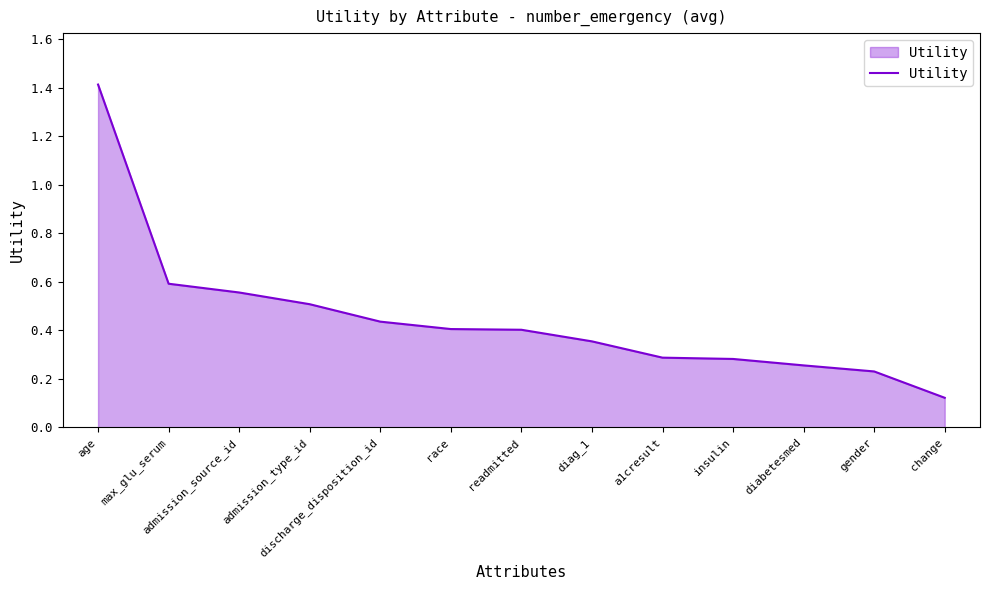

The value at readmitted is 0.4. True or false?

True